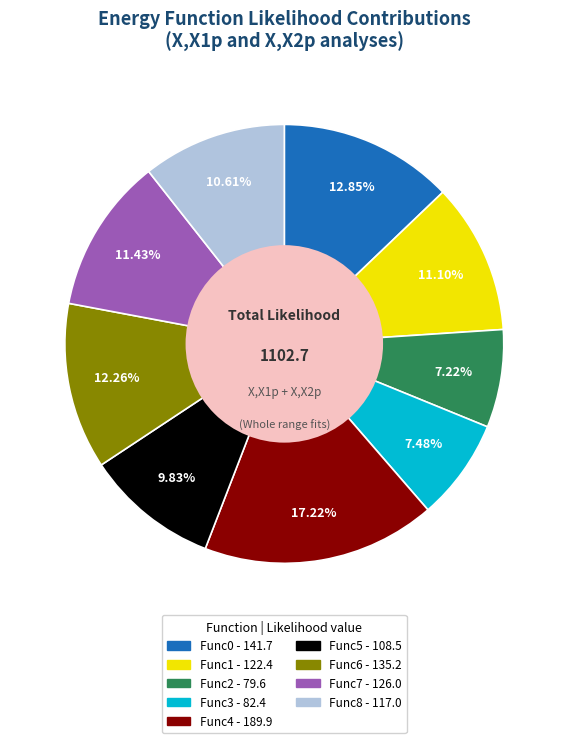

Is there a majority slice in this chart?

No